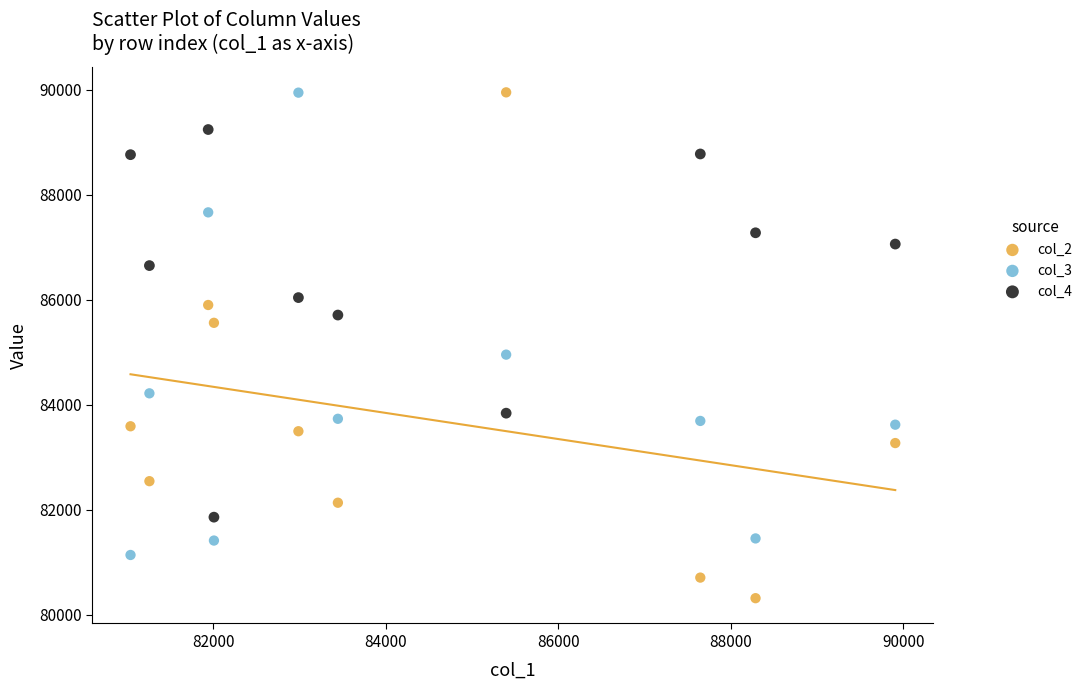

What are all the series names shown in the legend?

col_2, col_3, col_4